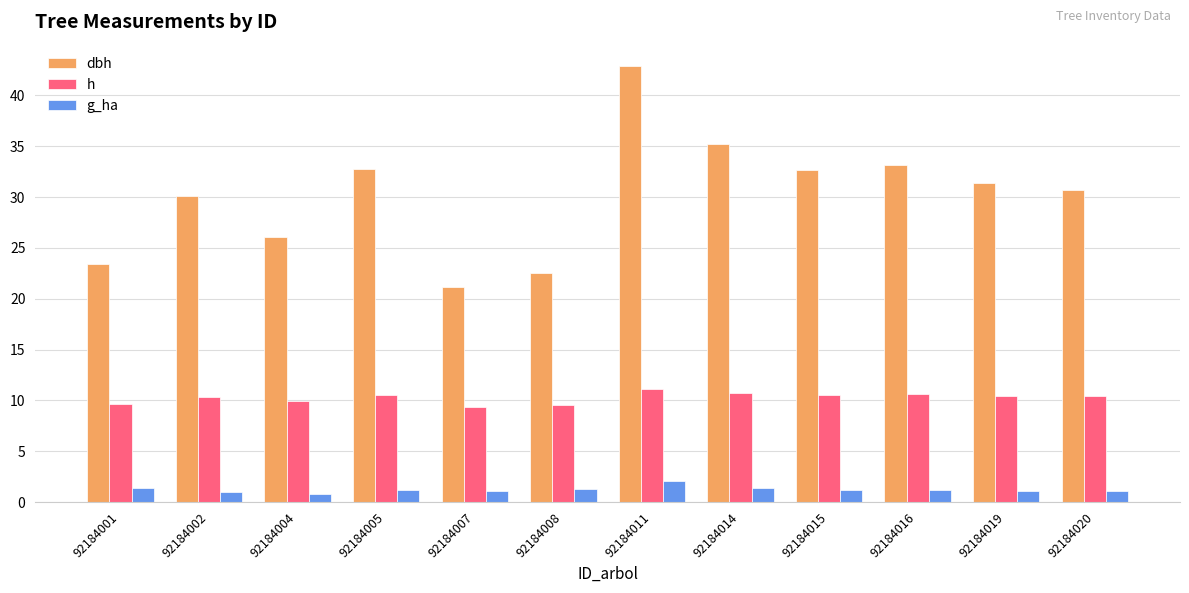

Where does the h series first go above 10?

92184002